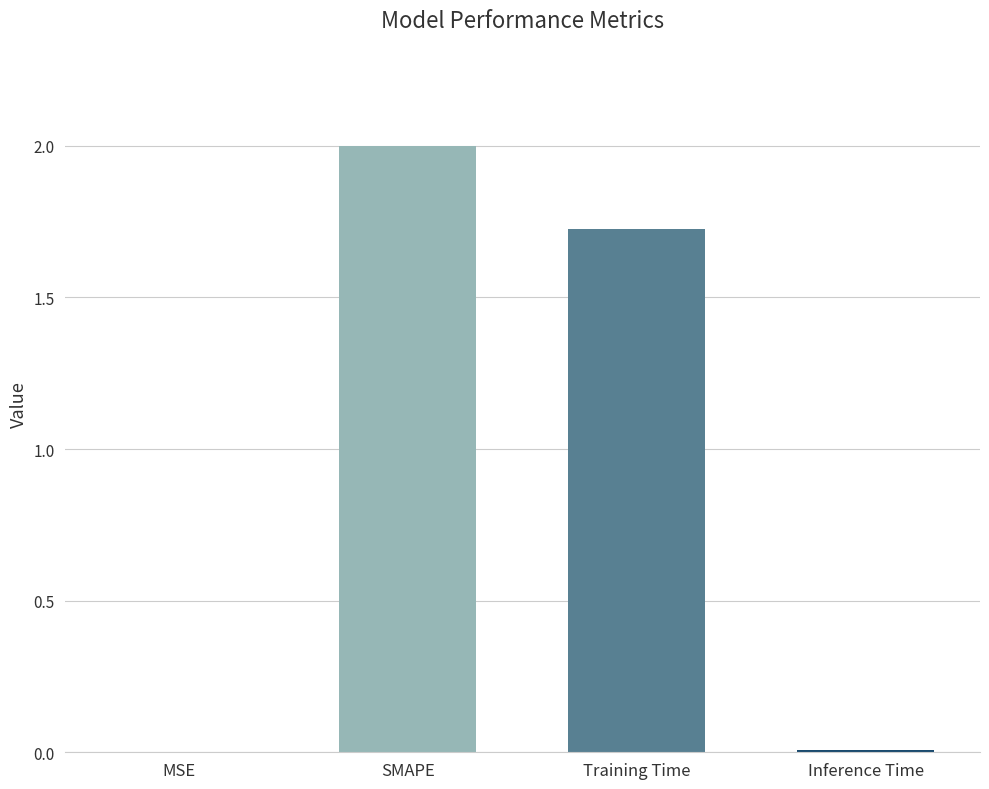

What is the sum of the values at MSE and SMAPE?

2.0